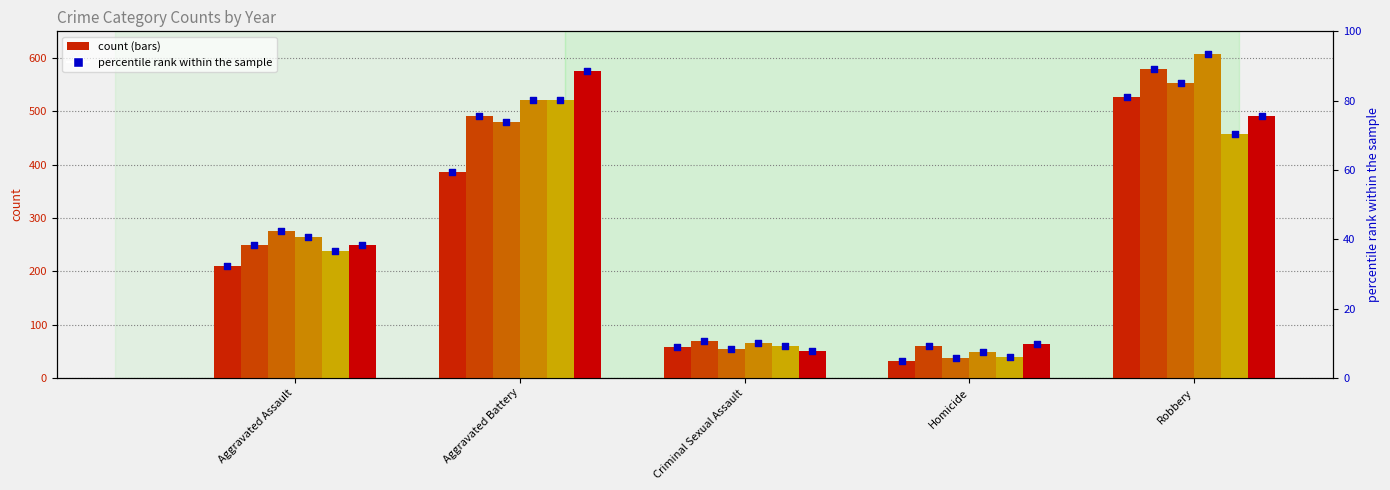

Which has a higher value, Aggravated Battery or Robbery?

Robbery